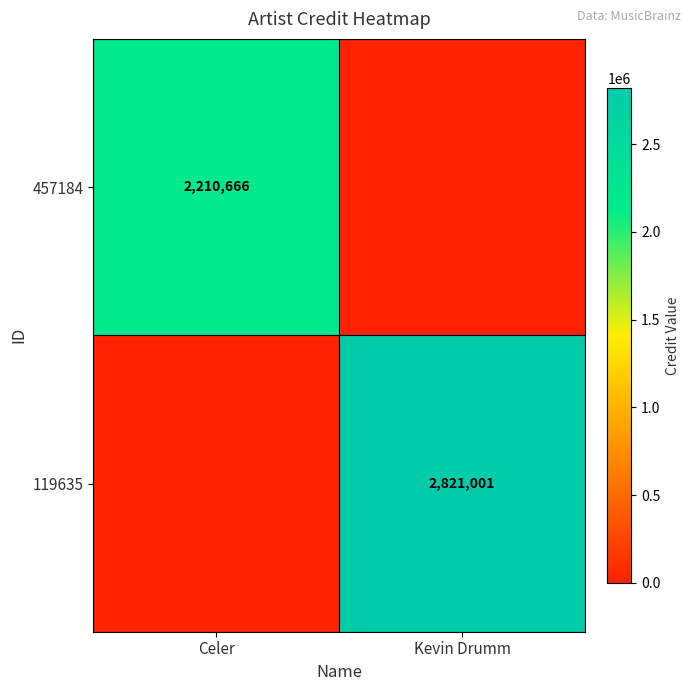

True or false: 119635 has a value of 2821001 at Kevin Drumm.

True